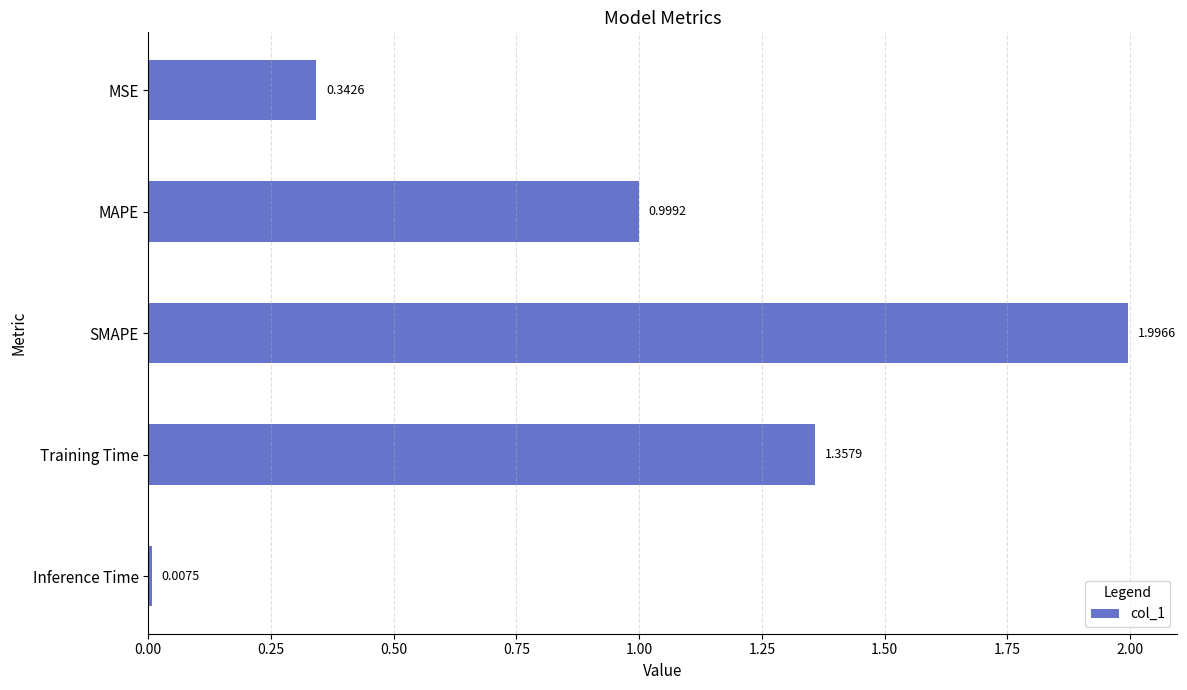

What is the greatest value displayed?

2.0